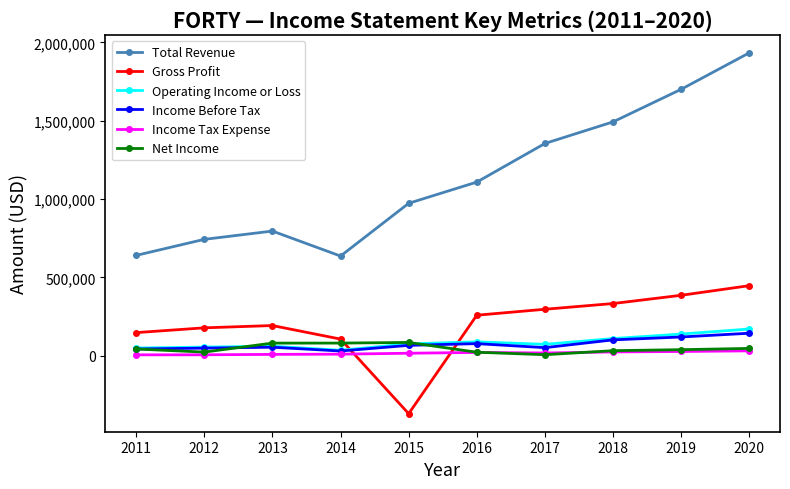

The value of Gross Profit at 2013 is 192800. True or false?

True